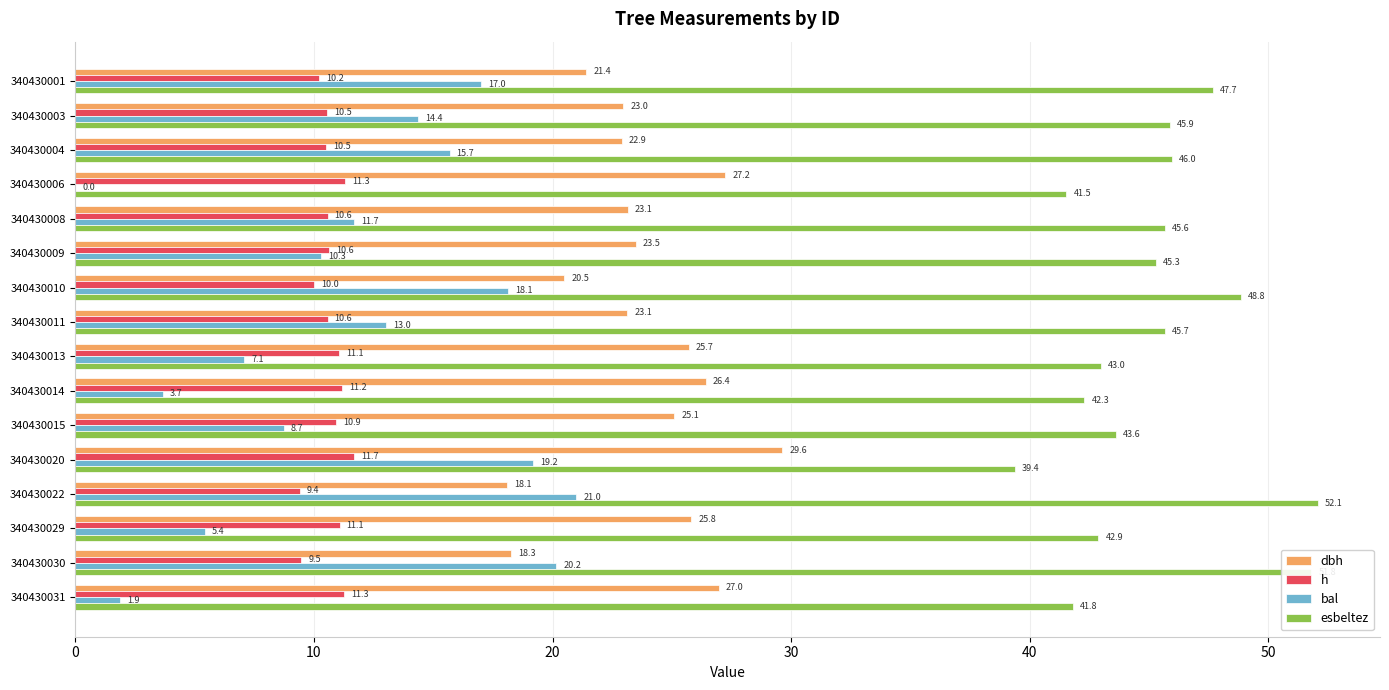

How many values in the h series exceed 10?

14